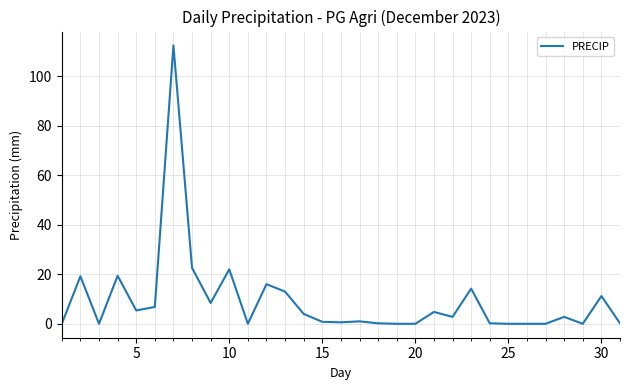

What is the maximum value shown in the chart?

112.4